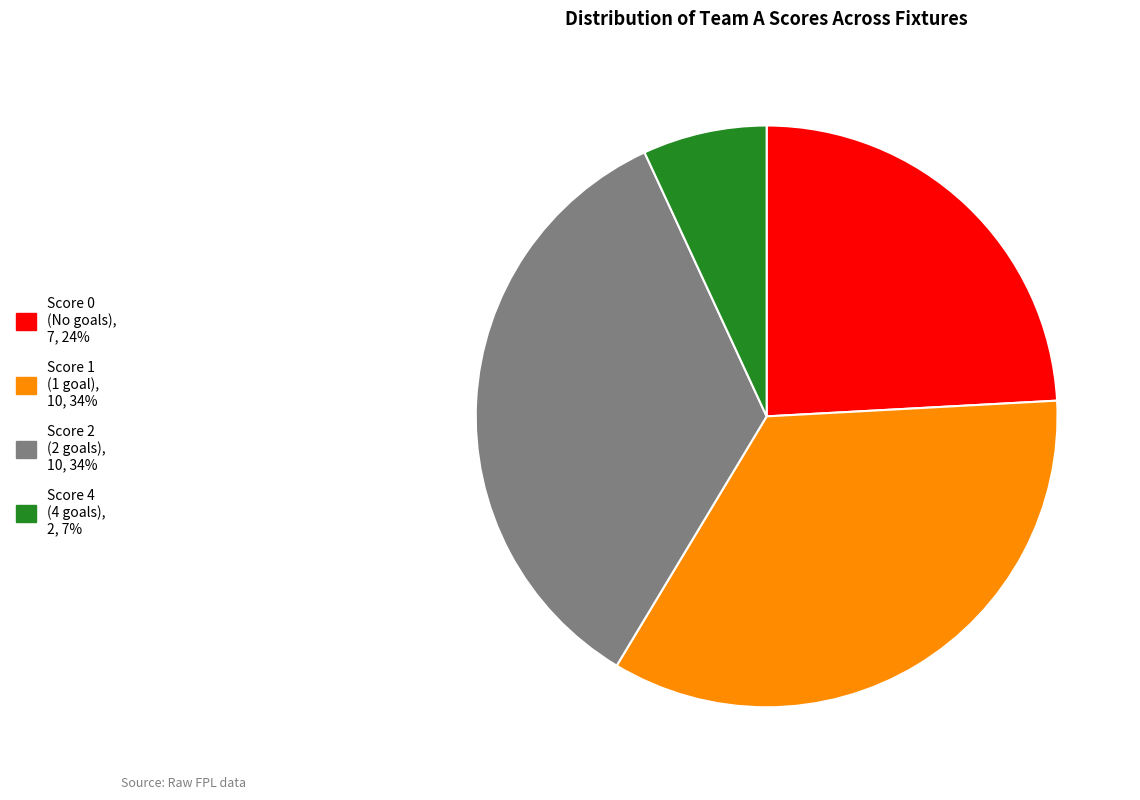

Is there a majority slice in this chart?

No